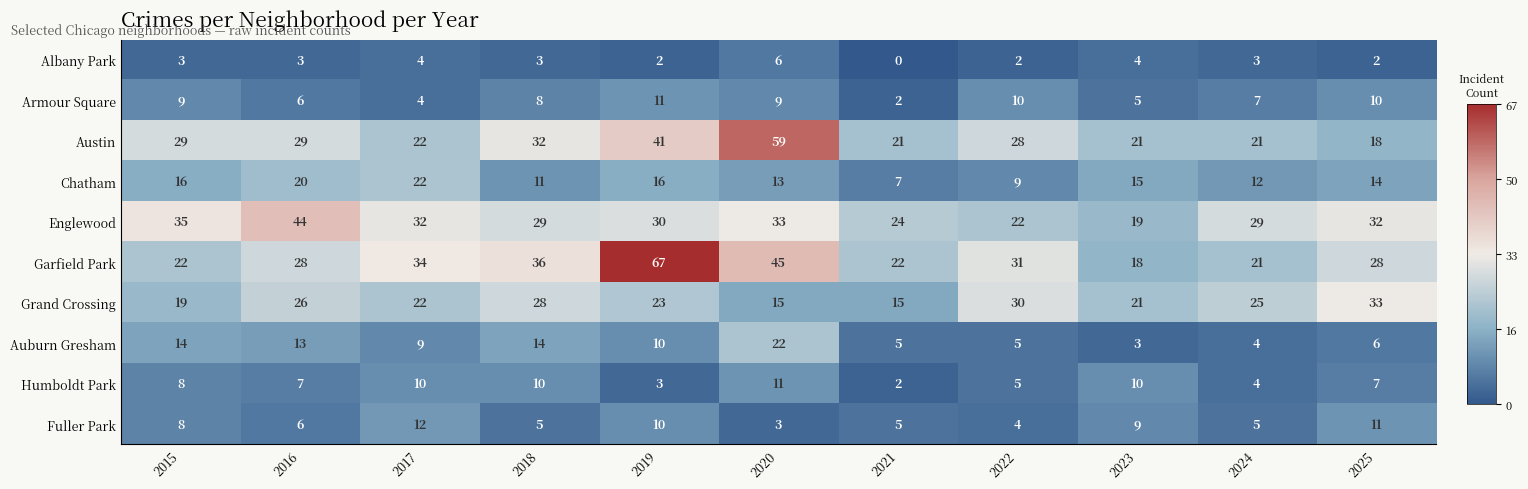

Rank the series at 2018 from lowest to highest value.

Albany Park, Fuller Park, Armour Square, Humboldt Park, Chatham, Auburn Gresham, Grand Crossing, Englewood, Austin, Garfield Park